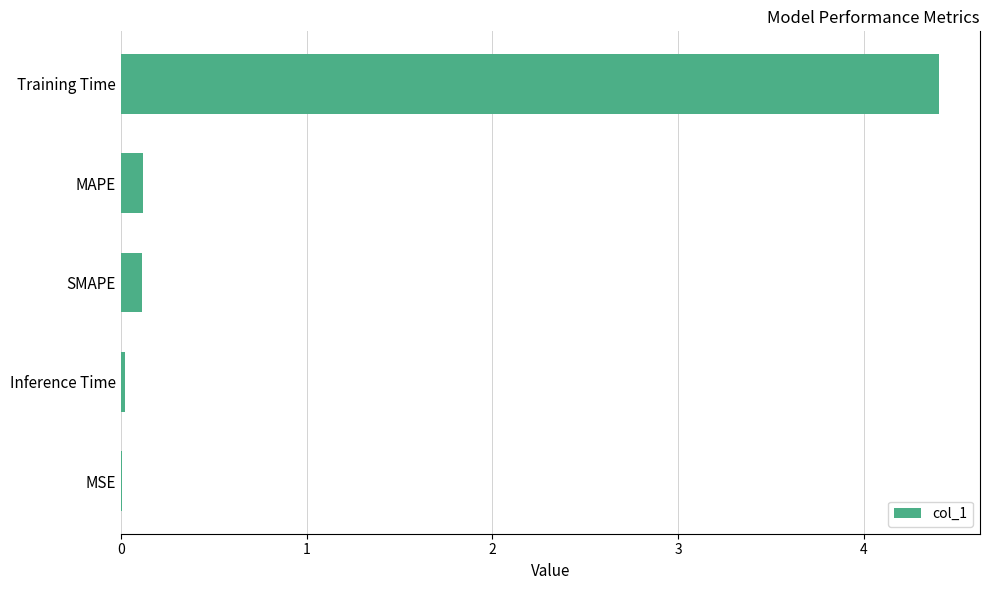

What is the average value?

0.9